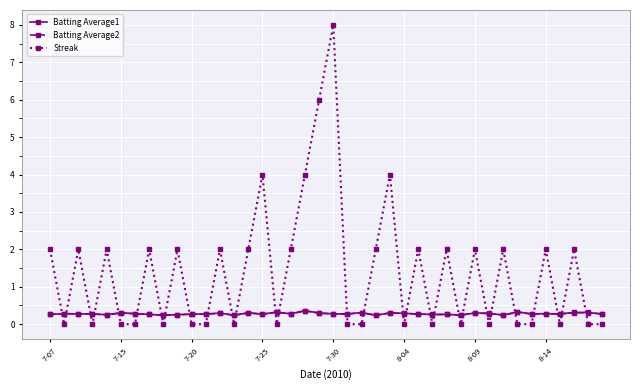

Which series has the largest total across all categories?

Streak